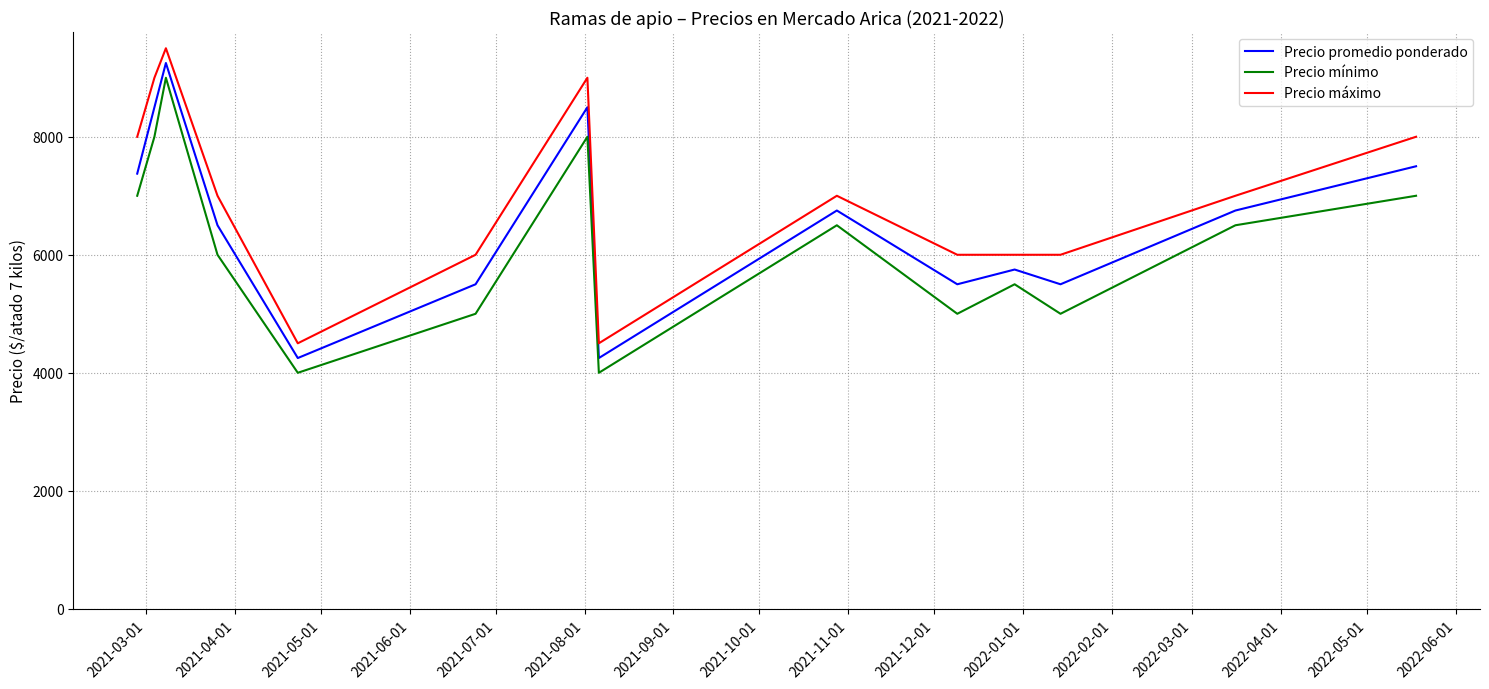

Reading left to right, list all the values displayed in this chart.

Precio promedio ponderado: 7375	8500	9250	6500	4250	5500	8500	4250	6750	5500	5750	5500	6750	7500
Precio mínimo: 7000	8000	9000	6000	4000	5000	8000	4000	6500	5000	5500	5000	6500	7000
Precio máximo: 8000	9000	9500	7000	4500	6000	9000	4500	7000	6000	6000	6000	7000	8000